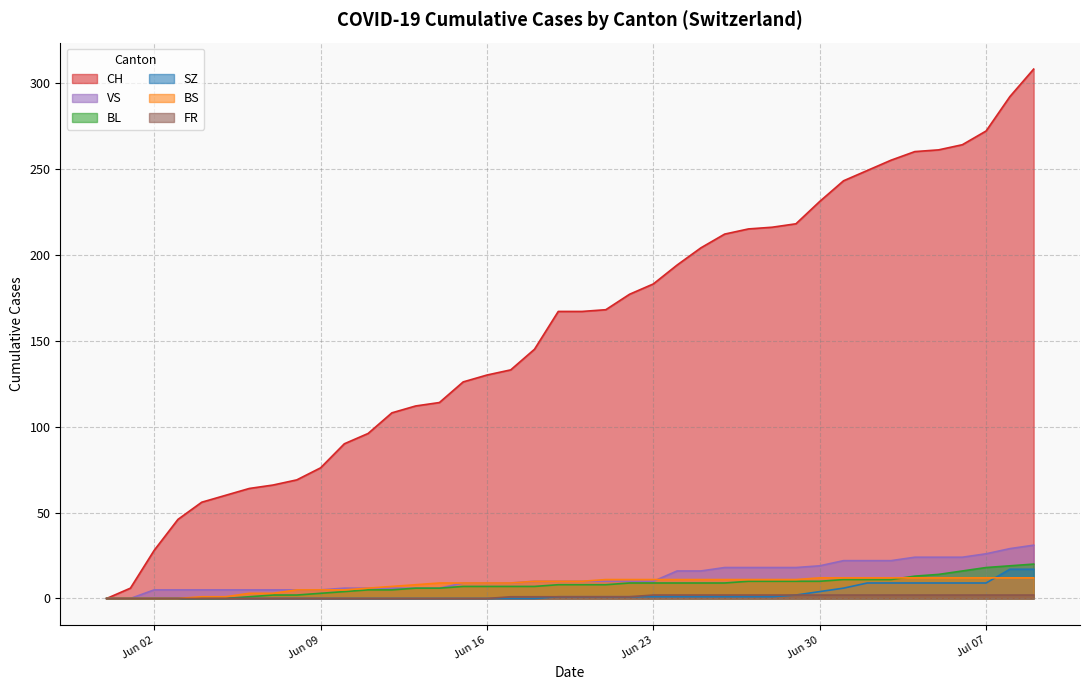

What is the sum of all CH values?

6281